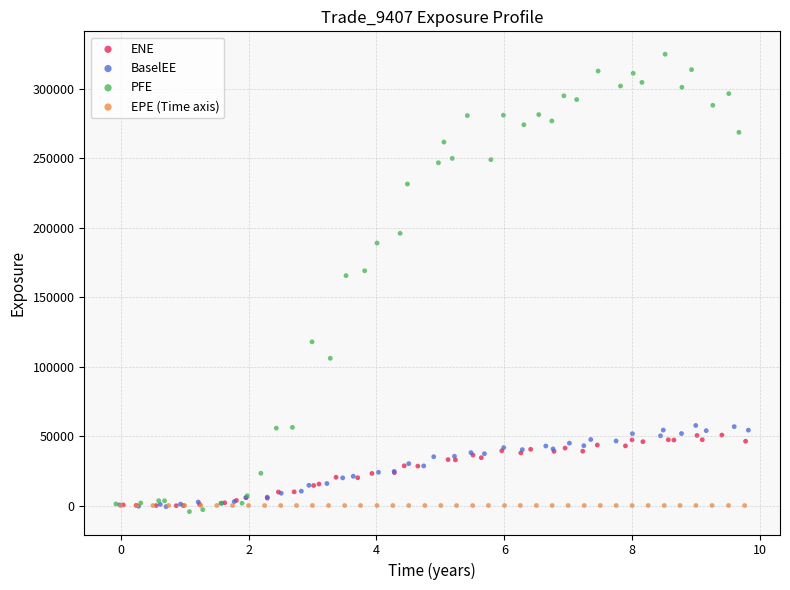

Which series has the largest Y range (max minus min)?

PFE